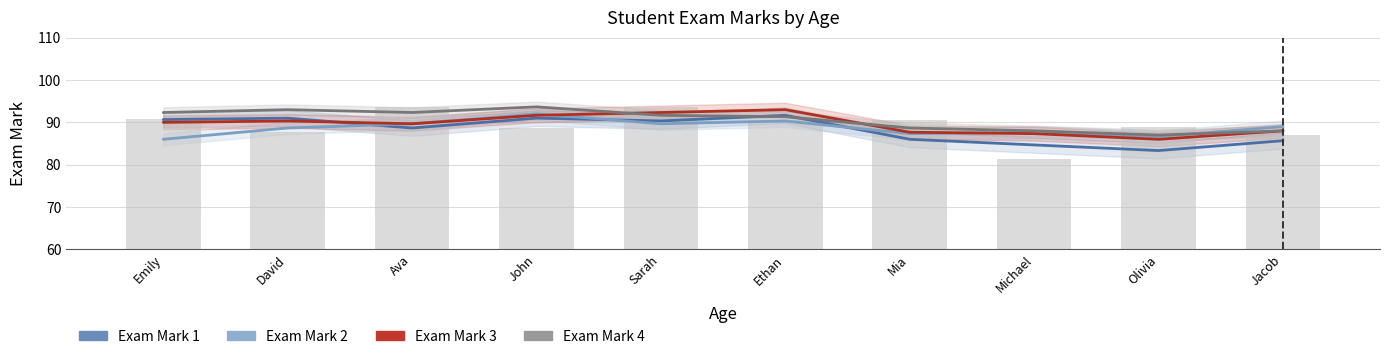

Which has a higher value, Olivia or Jacob?

Jacob